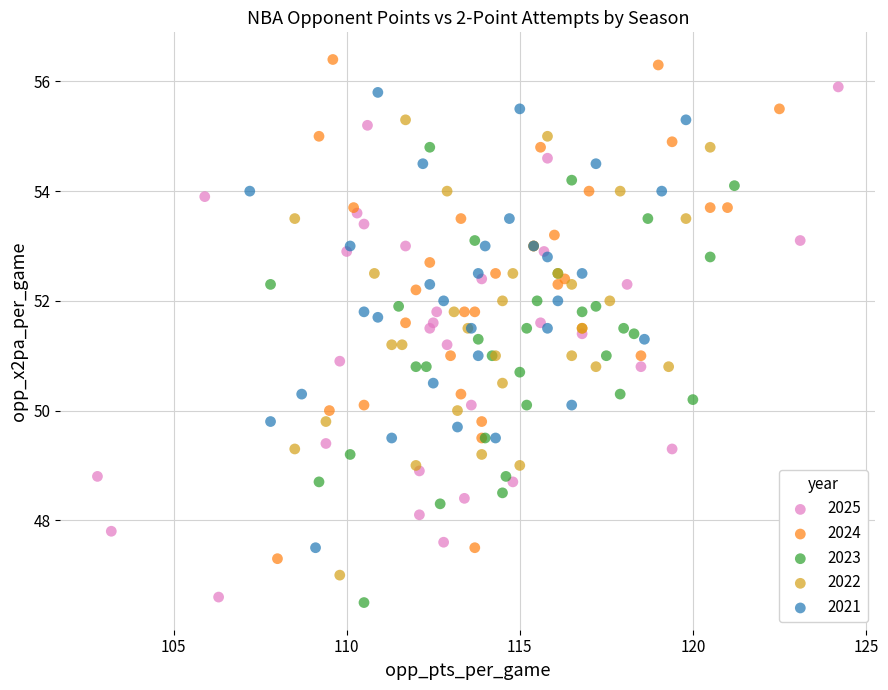

Which series contains the highest Y value?

2024